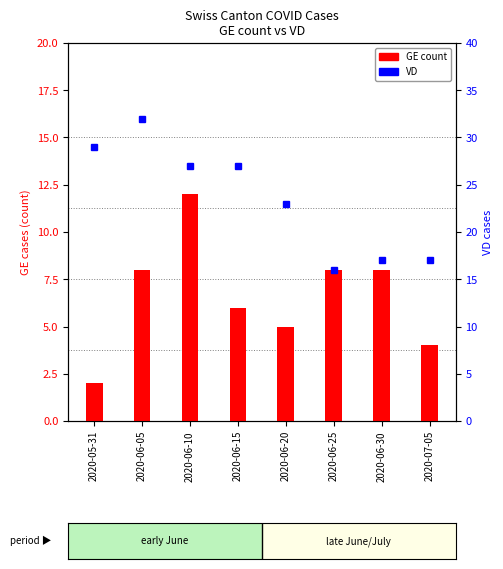

What is the difference between the maximum and minimum values in the GE (count) series?

10